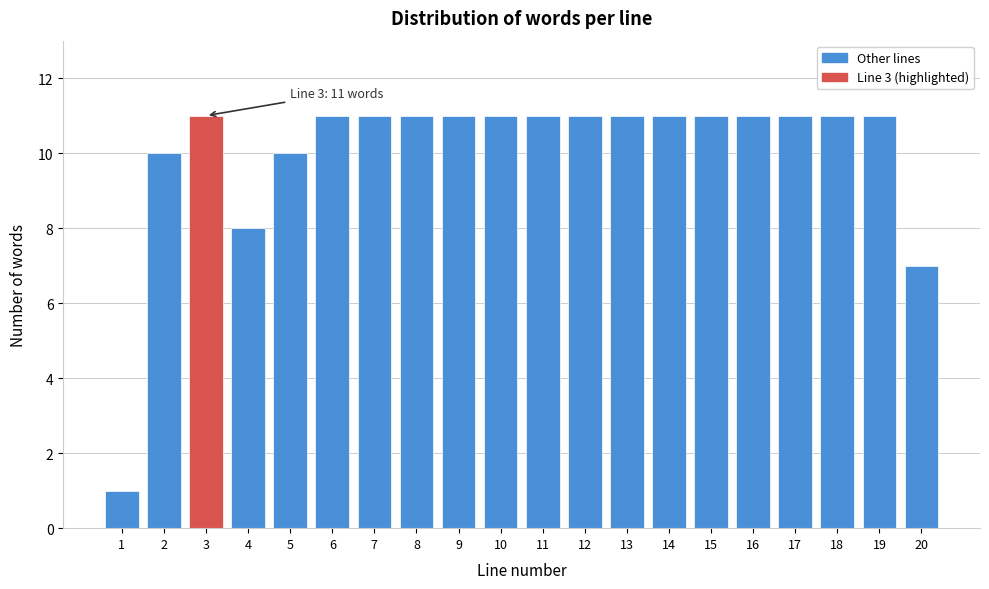

Reading left to right, list all the values displayed in this chart.

1=1	2=10	3=11	4=8	5=10	6=11	7=11	8=11	9=11	10=11	11=11	12=11	13=11	14=11	15=11	16=11	17=11	18=11	19=11	20=7